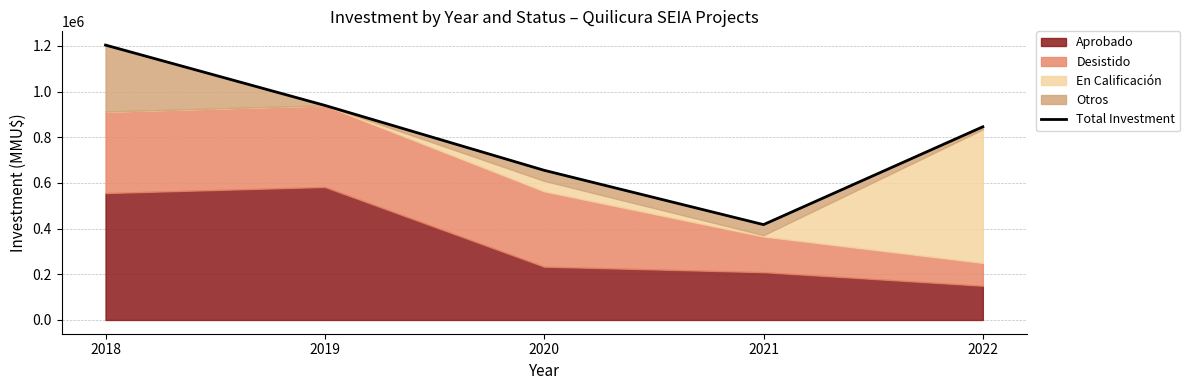

At which category does the chart reach its minimum across all series?

2021